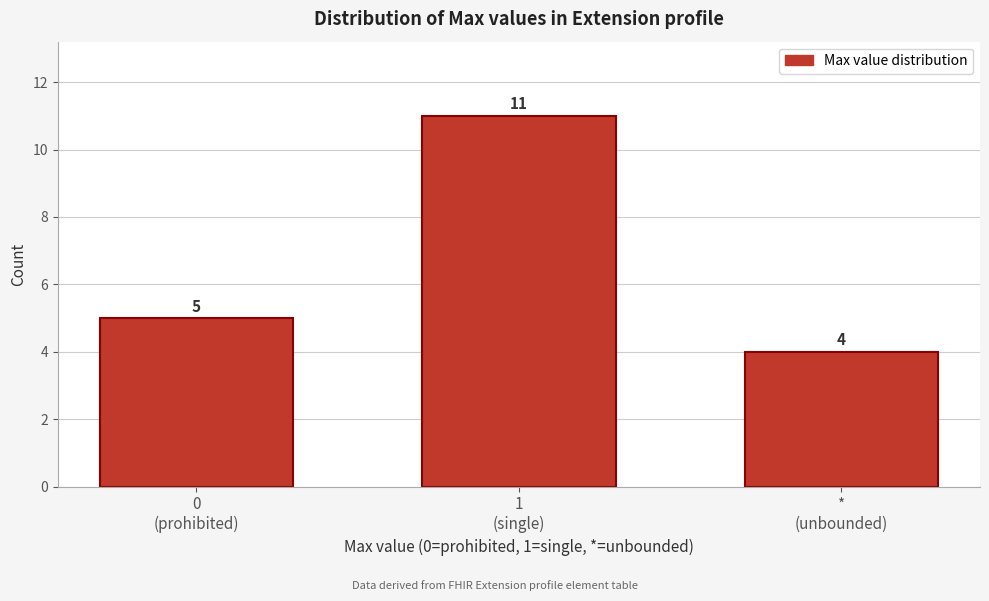

Reading left to right, what are all the values shown in this chart?

5	11	4